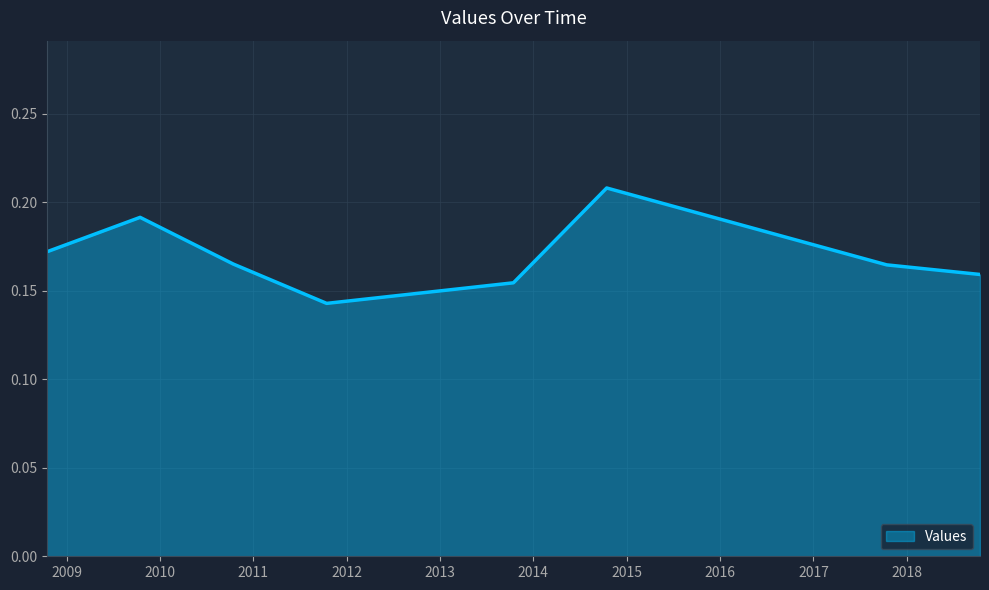

How many interior local peaks (higher than both neighbors) does the data have?

2